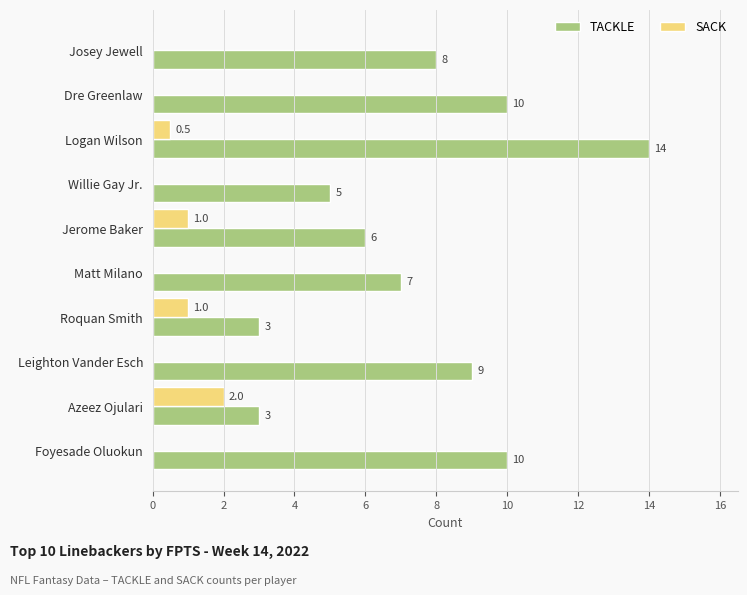

What is the total value across all series at Willie Gay Jr.?

5.0